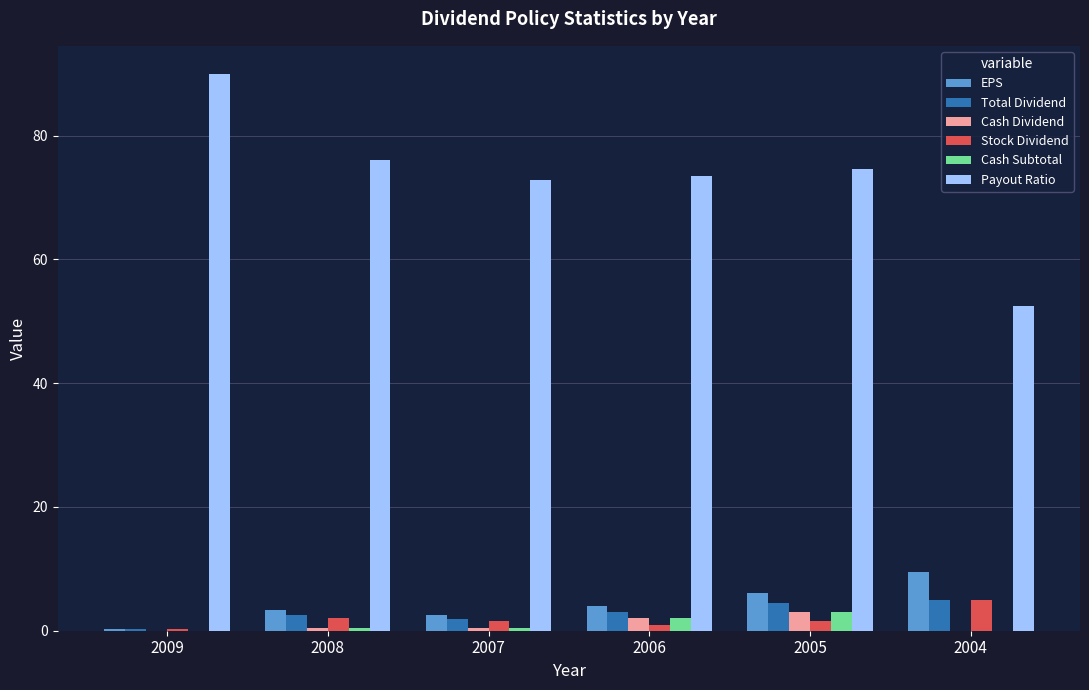

What is the total value across all series at 2004?

72.0